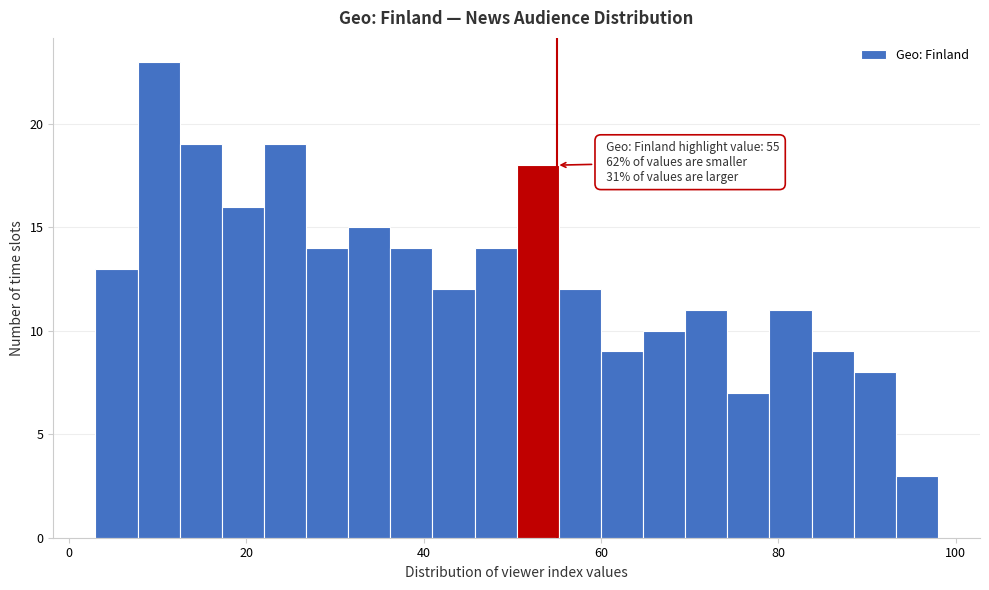

Around what value on the x-axis is the tallest bar? Give the approximate position of its centre, as read against the axis.

10